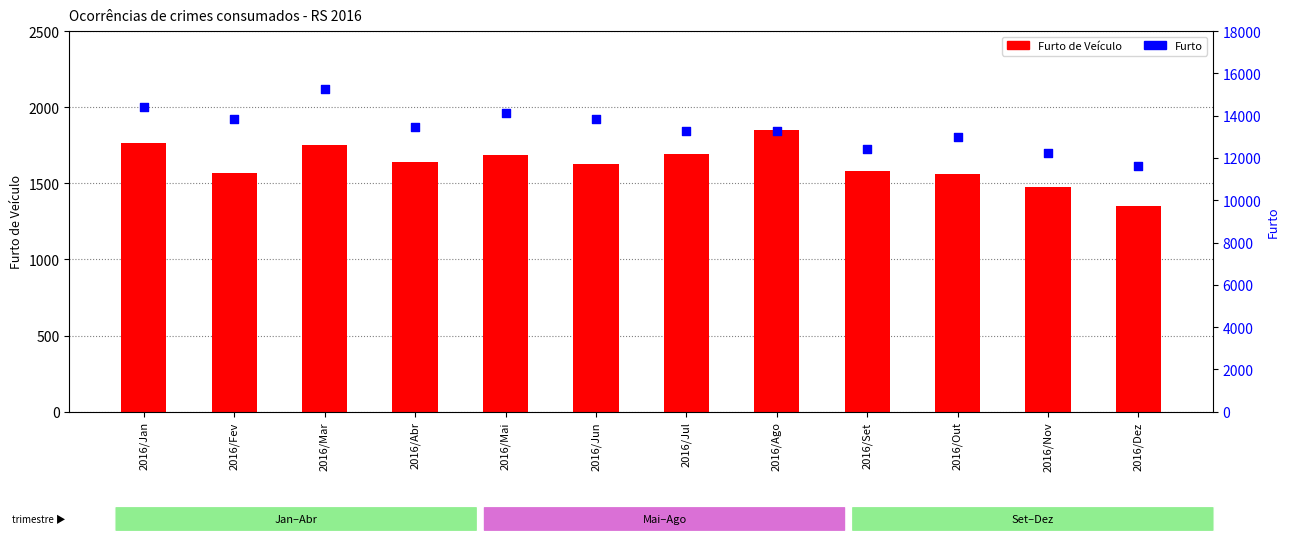

At how many categories does at least one series exceed 13283?

7